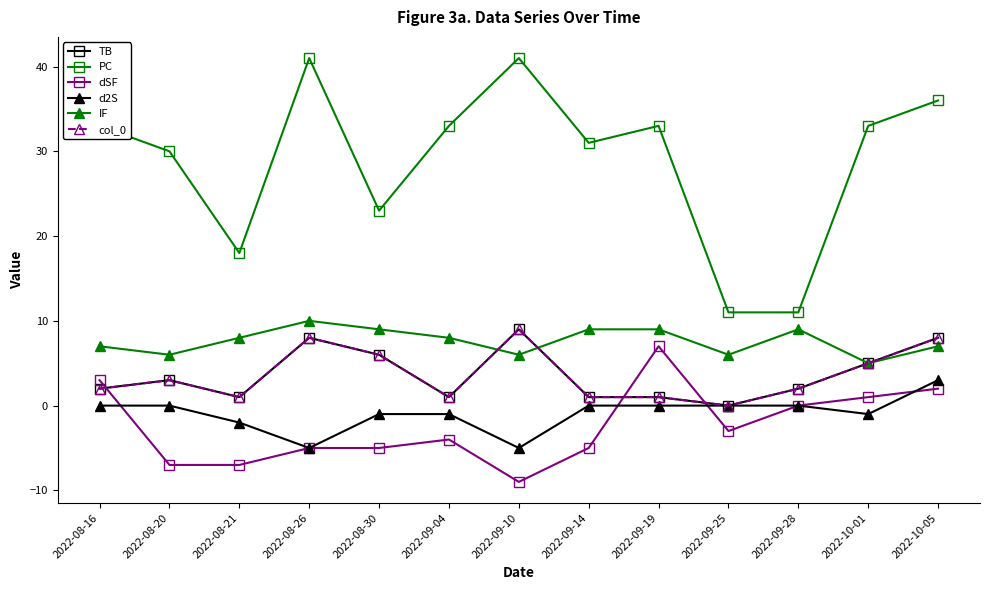

What is the difference between the dSF values at 2022-10-01 and 2022-08-16?

2